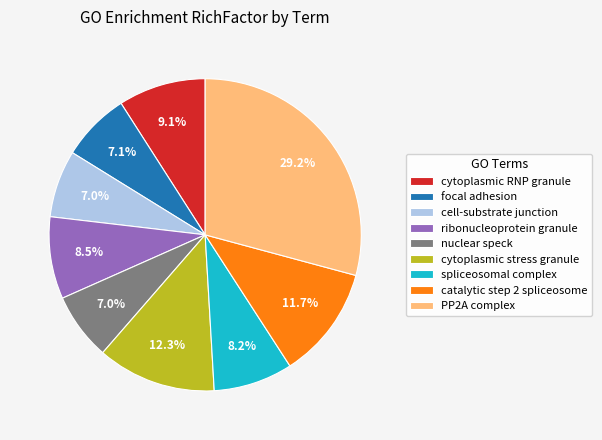

Which has a higher value, ribonucleoprotein granule or cytoplasmic RNP granule?

cytoplasmic RNP granule